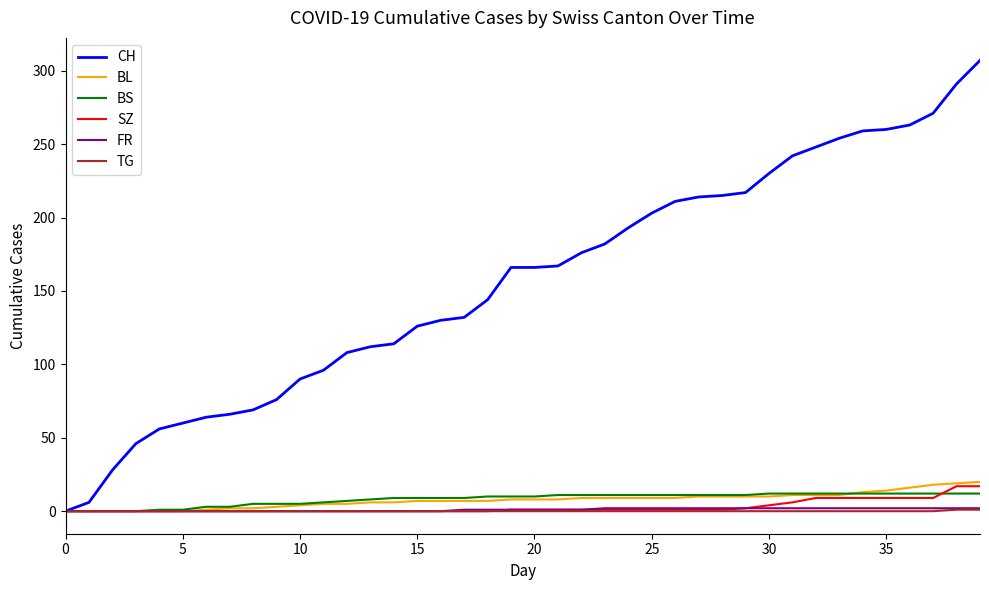

What is the highest value of the SZ series?

17